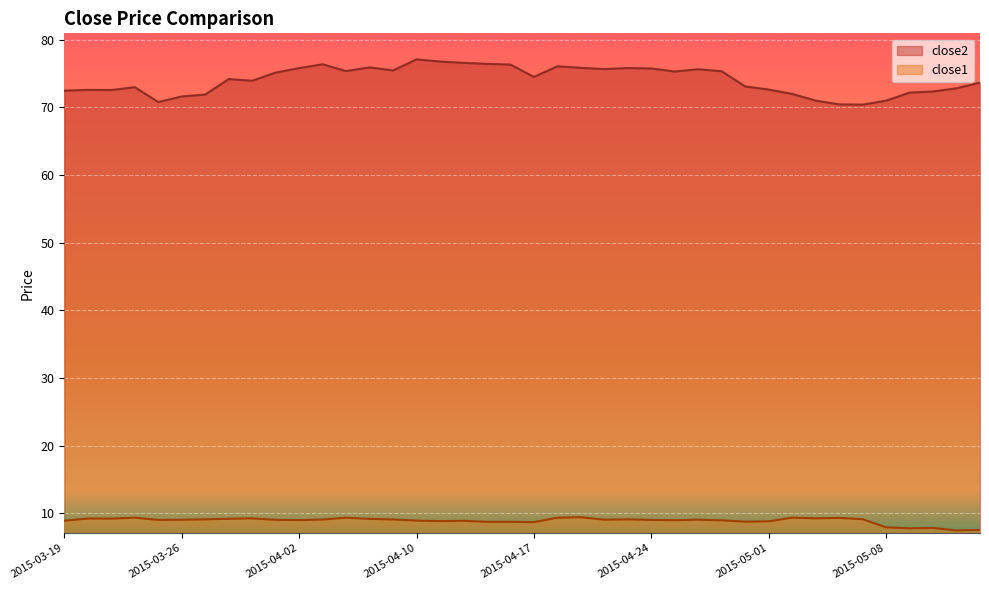

What is the difference between the maximum and second lowest values in the close2 series?

6.6